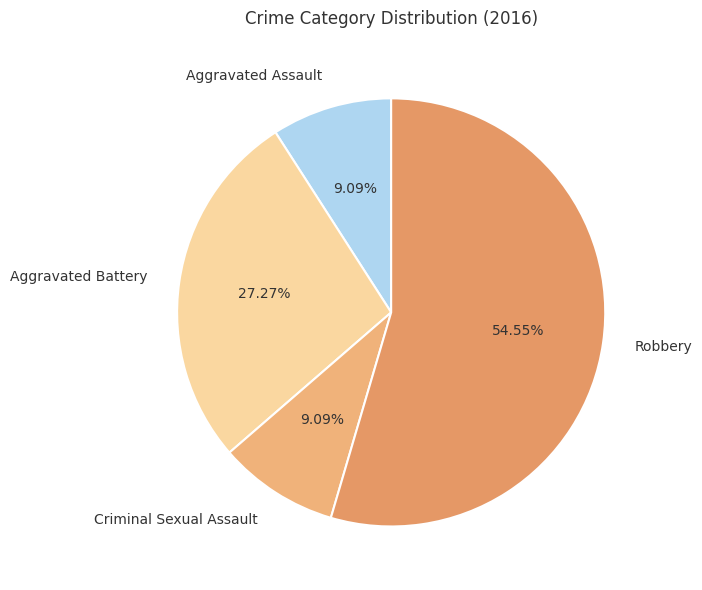

To the nearest percent, what is the difference between the Criminal Sexual Assault and Robbery slice percentages?

45%